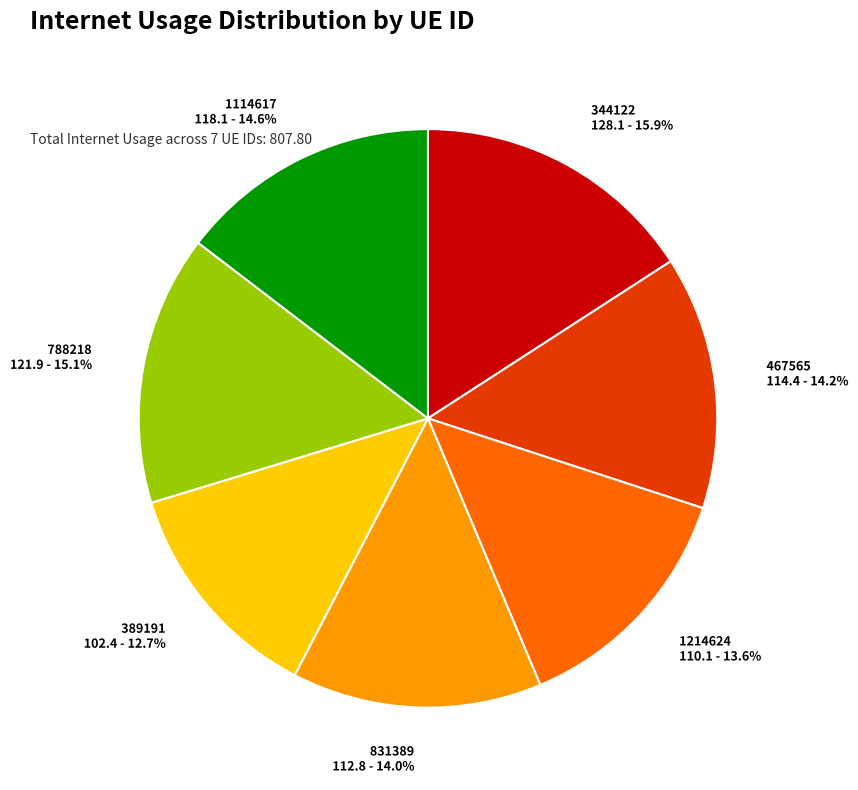

Which slice is the largest?

344122